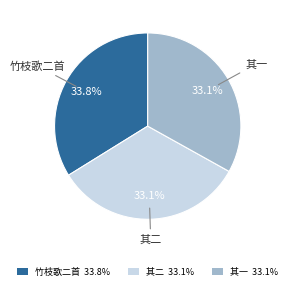

What is the largest slice in the pie chart?

竹枝歌二首 33.8%